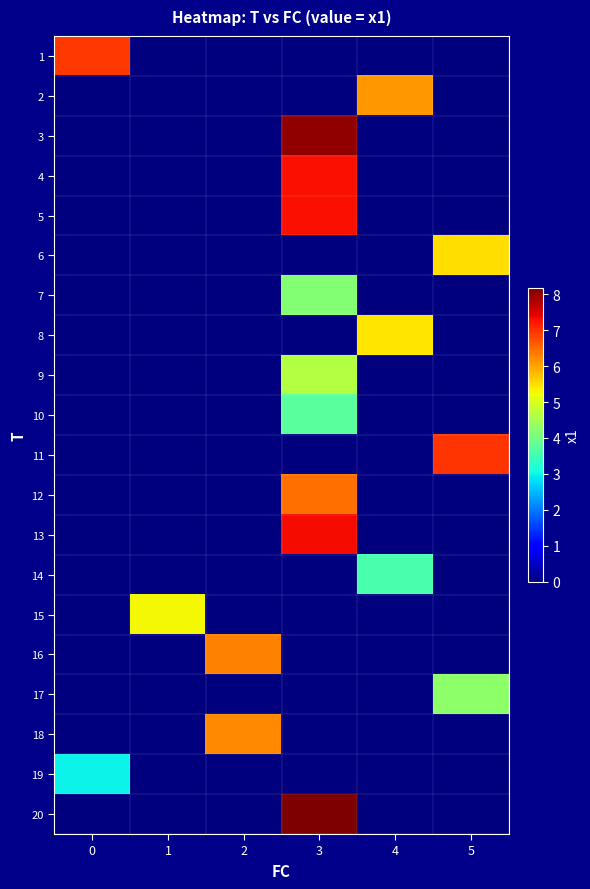

Which series has the largest total across all categories?

20